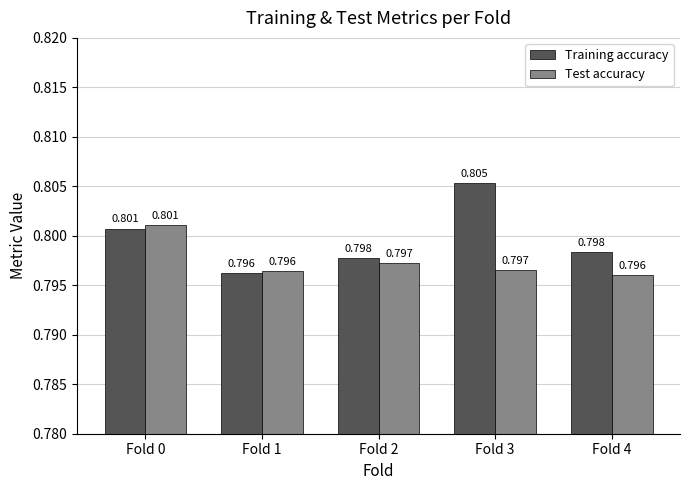

What are all the series names shown in the legend?

Training accuracy, Test accuracy